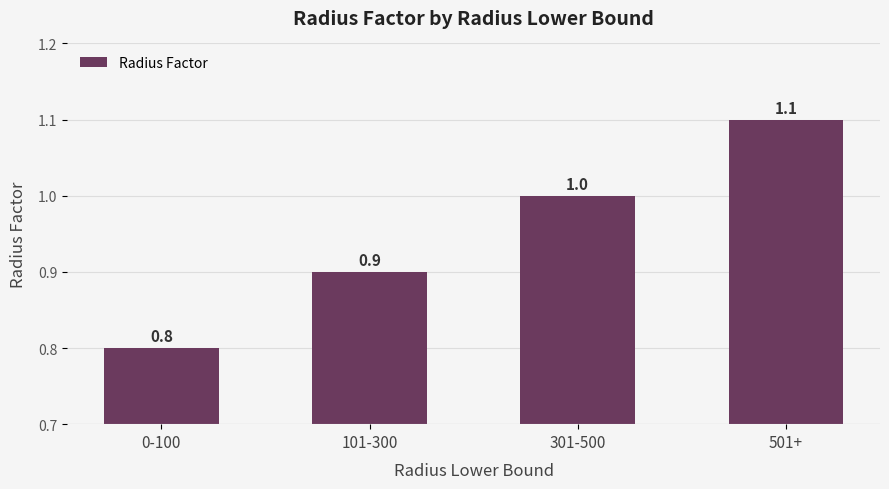

How many series are shown in this chart?

1